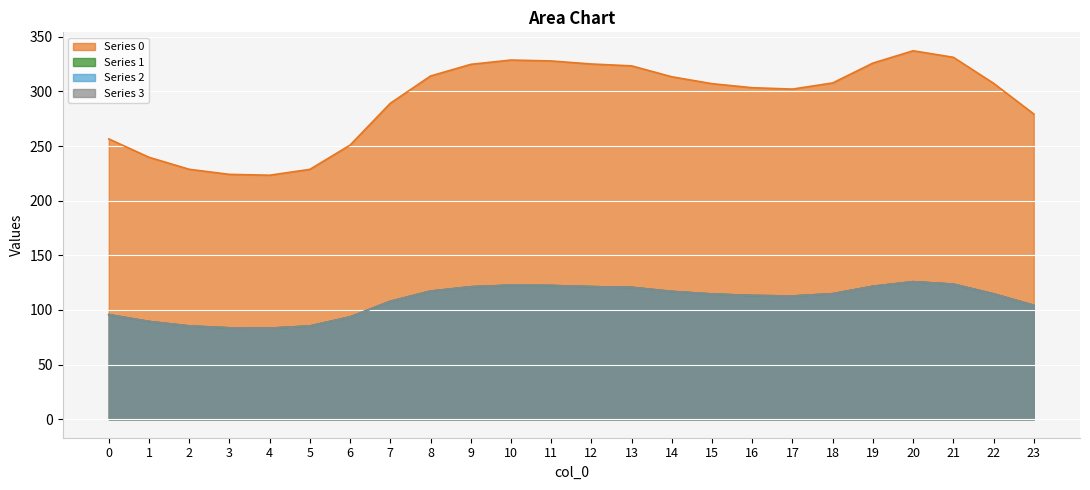

What is the maximum value shown in the chart?

337.2